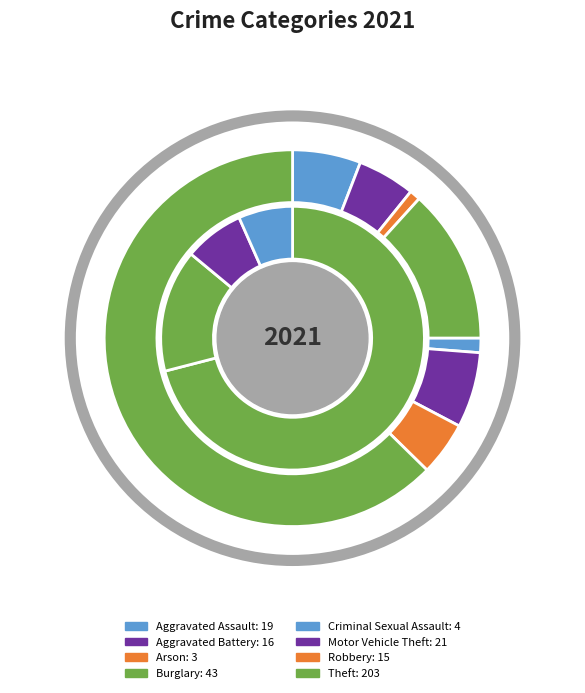

To the nearest percent, what percentage of the pie is Robbery?

5%